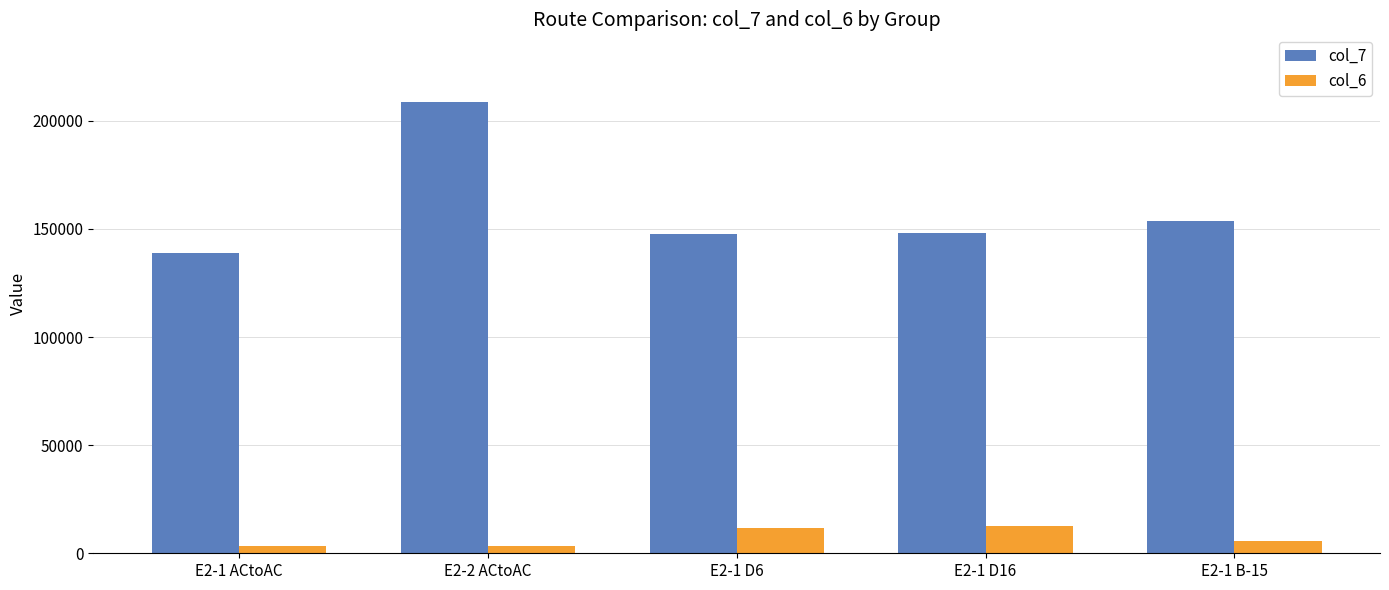

Rank the series by their maximum value, from highest to lowest.

col_7, col_6